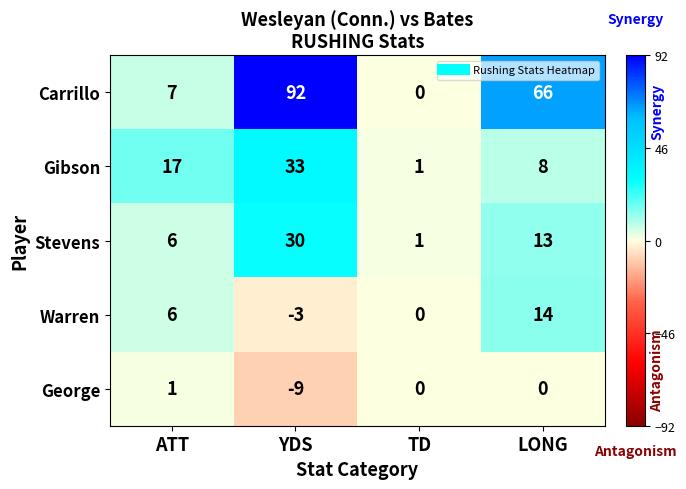

The value of Carrillo at TD is -30. True or false?

False